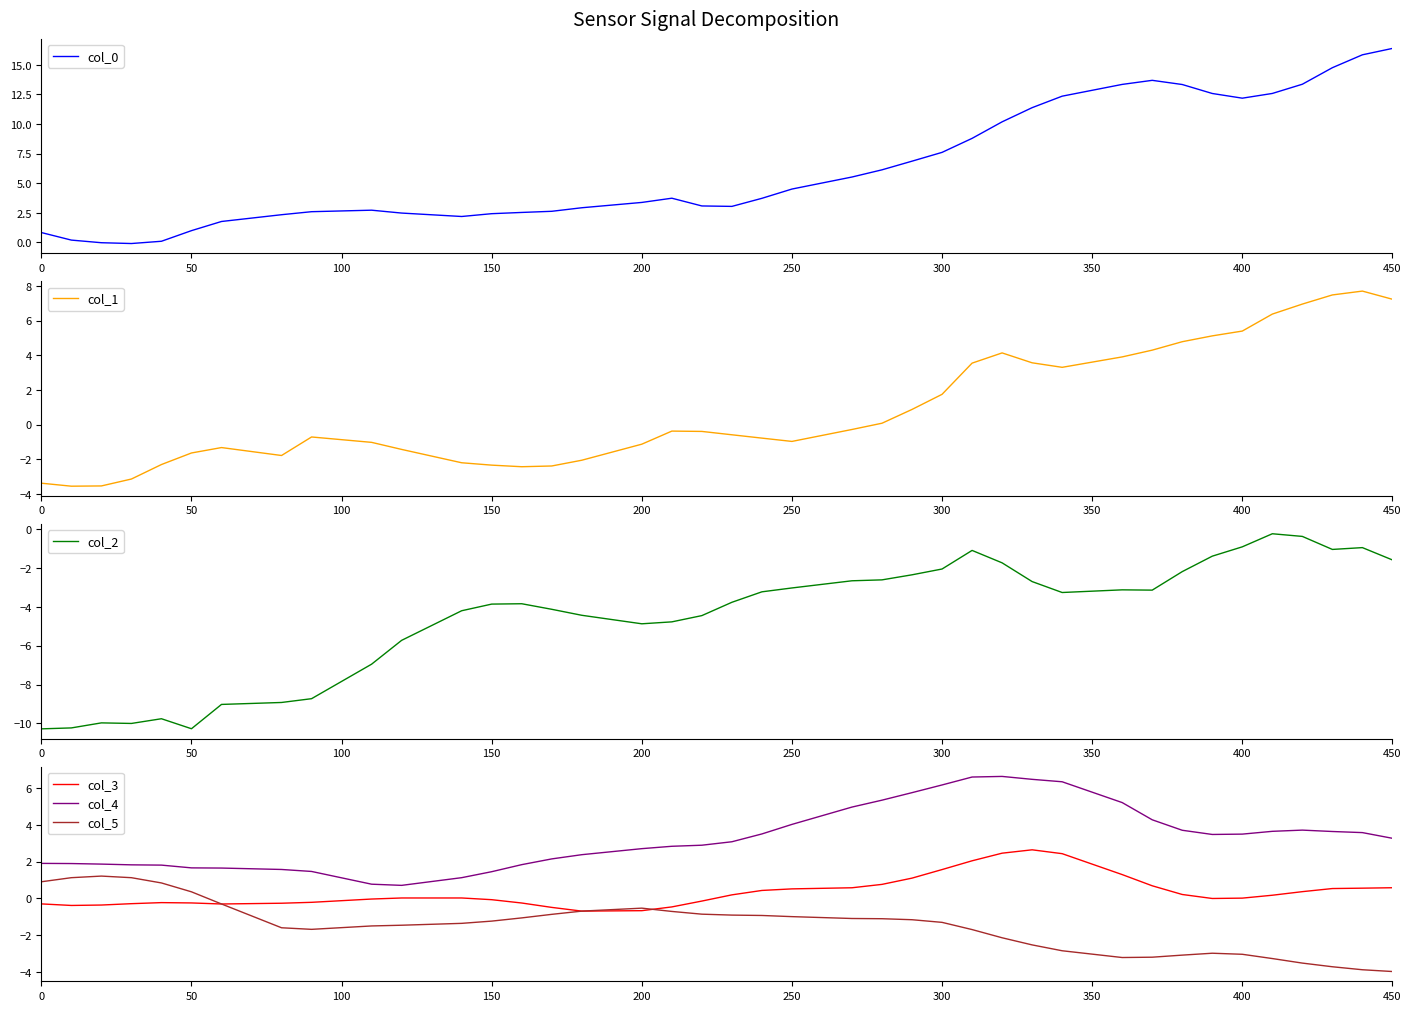

True or false: col_4 and col_3 cross at least once.

False